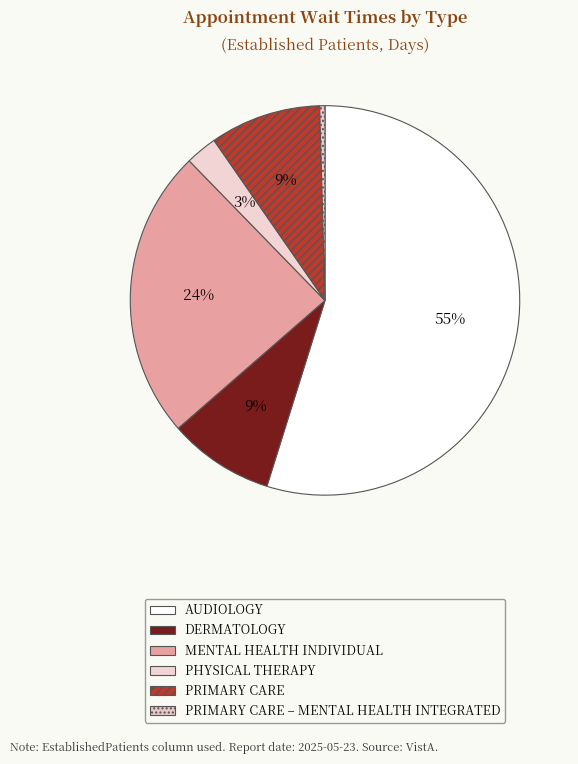

Is there a majority slice in this chart?

Yes